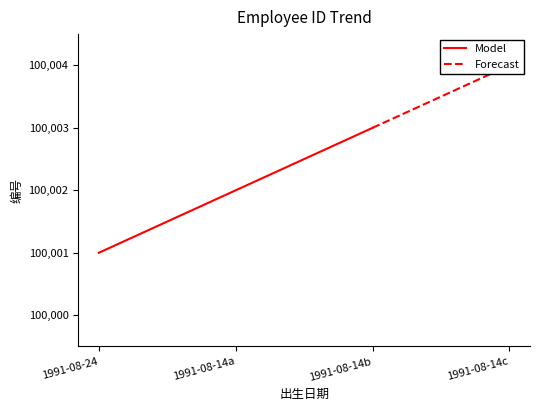

True or false: Model and Forecast intersect in this chart.

False